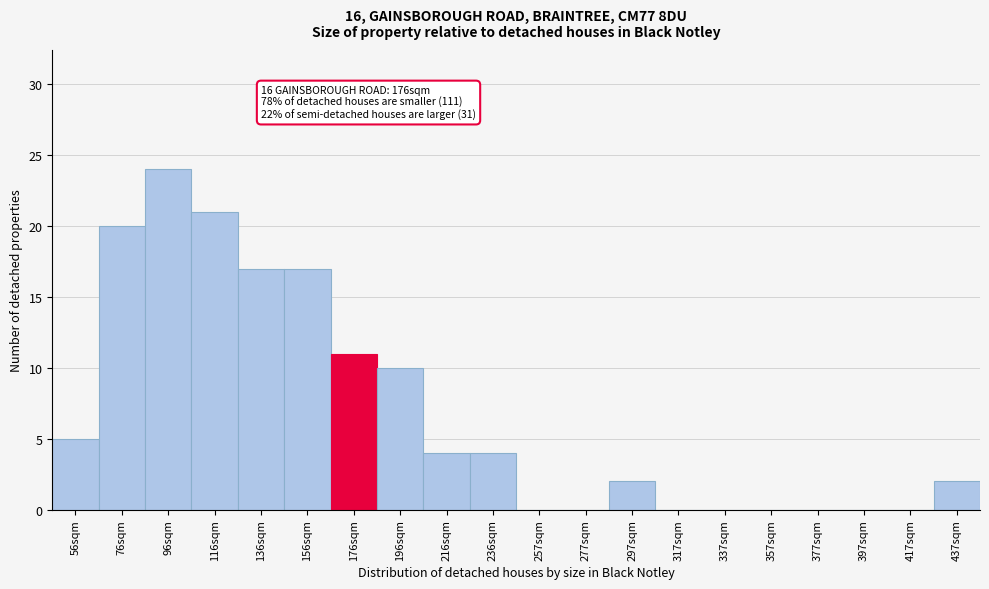

Reading right to left, transcribe all the data shown in this chart.

437sqm=2	417sqm=0	397sqm=0	377sqm=0	357sqm=0	337sqm=0	317sqm=0	297sqm=2	277sqm=0	257sqm=0	236sqm=4	216sqm=4	196sqm=10	176sqm=11	156sqm=17	136sqm=17	116sqm=21	96sqm=24	76sqm=20	56sqm=5